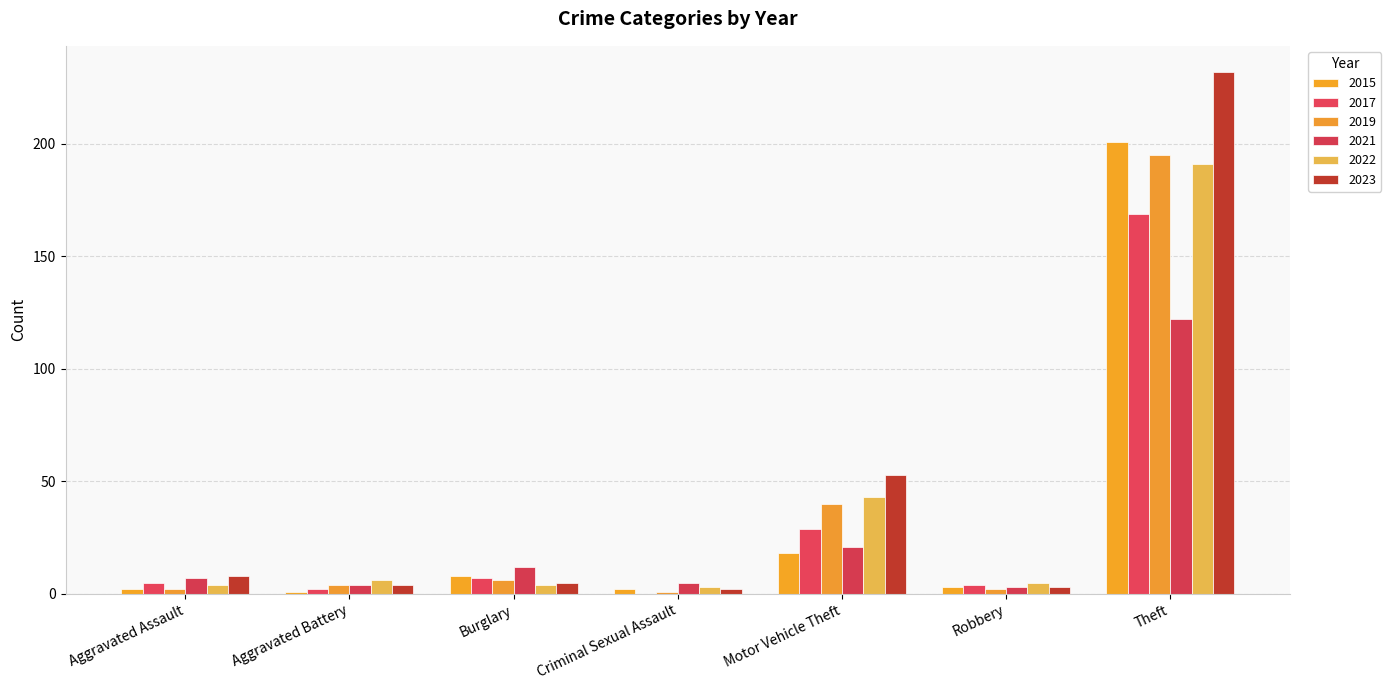

Between Aggravated Assault and Robbery, which is larger?

Robbery